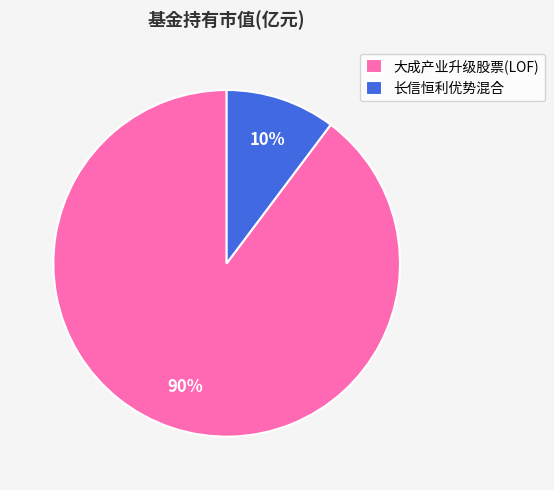

Between 长信恒利优势混合 and 大成产业升级股票(LOF), which is larger?

大成产业升级股票(LOF)